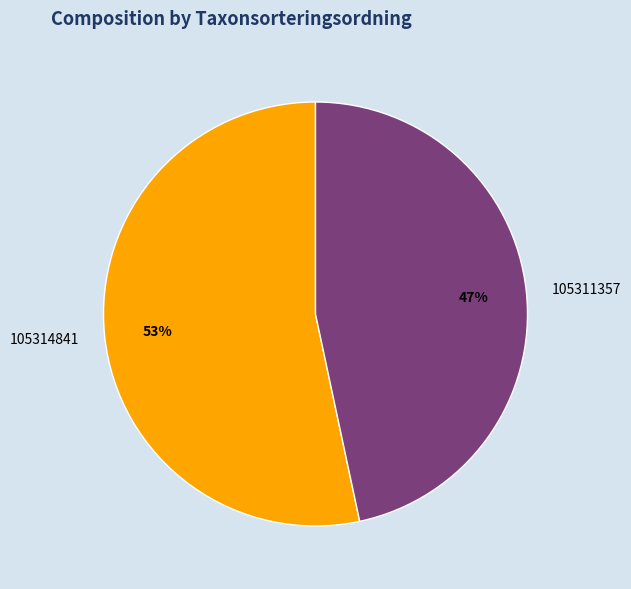

Is the sum of 105314841 and 105311357 greater than half?

Yes